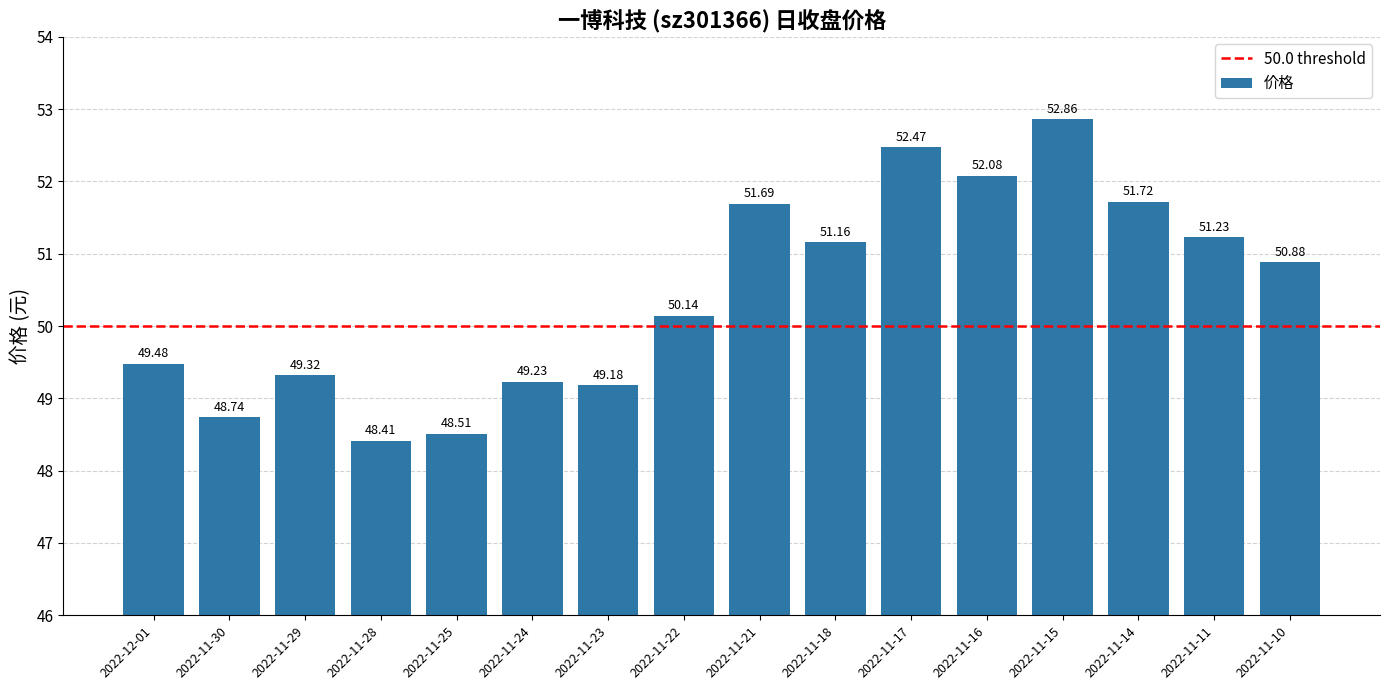

What is the average value?

50.4